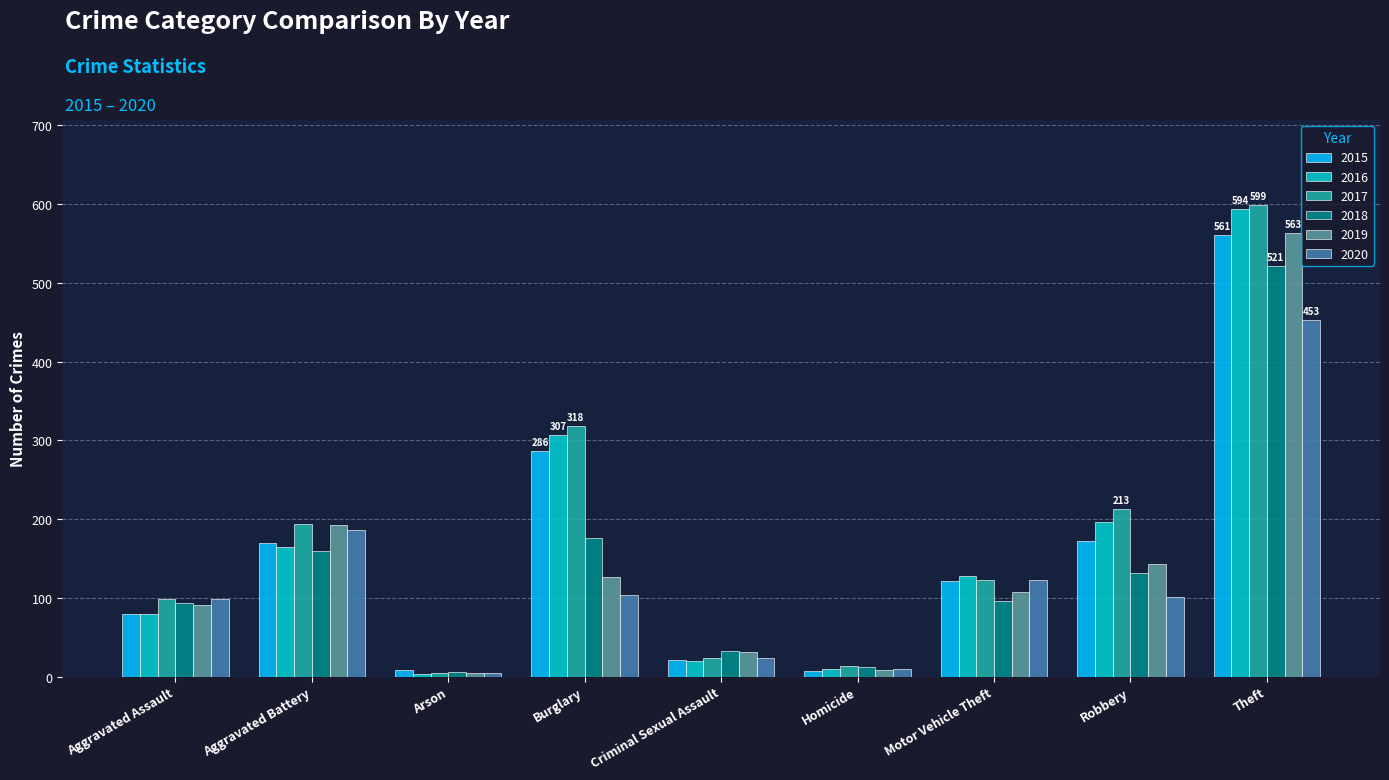

What is the highest value of the 2019 series?

563